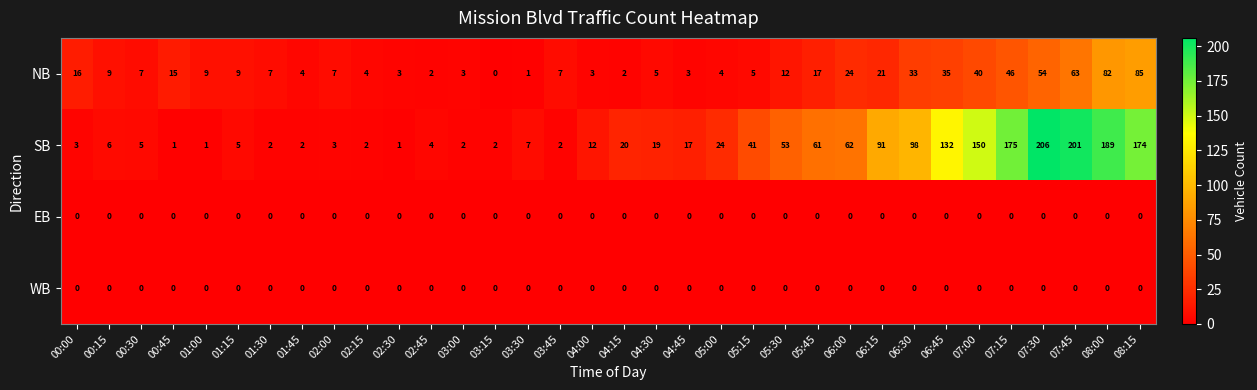

Which series has the widest spread of values?

SB